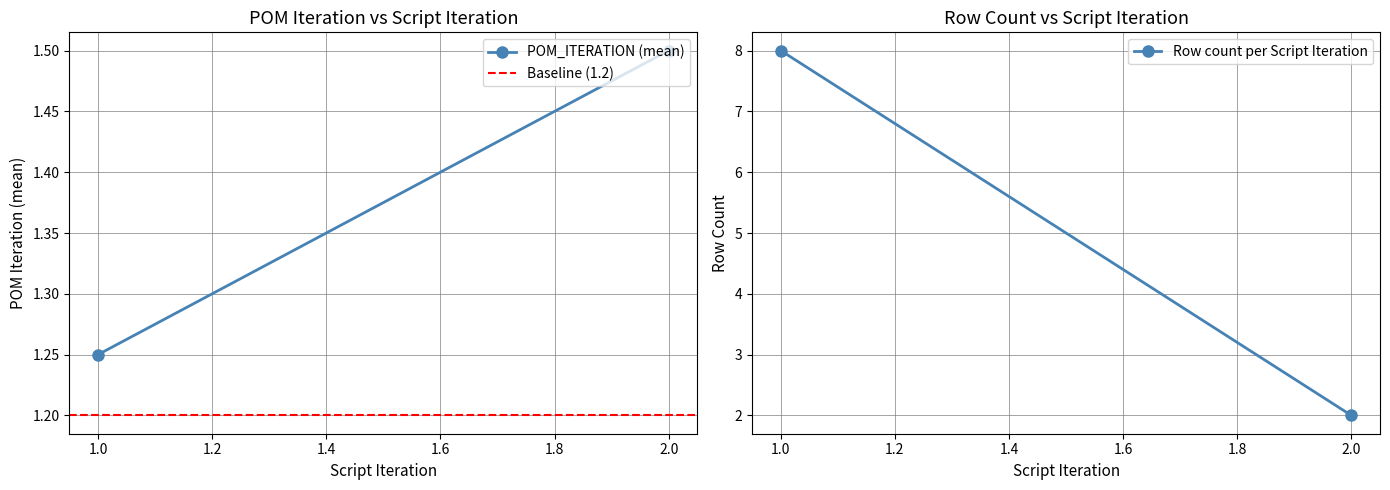

Is the value of Baseline (1.2) at 0.8 greater than the value of POM_ITERATION (mean) at 0.8?

No